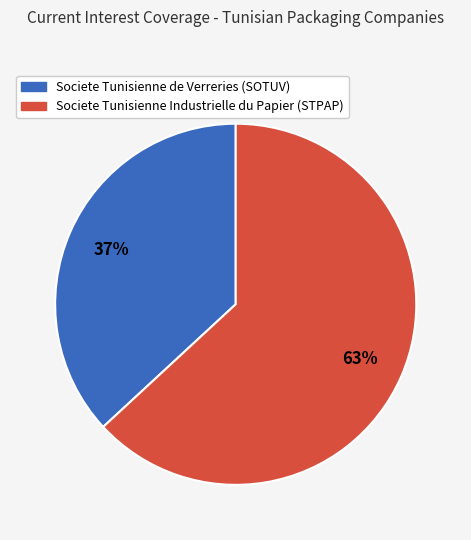

Count the number of slices in the pie.

2